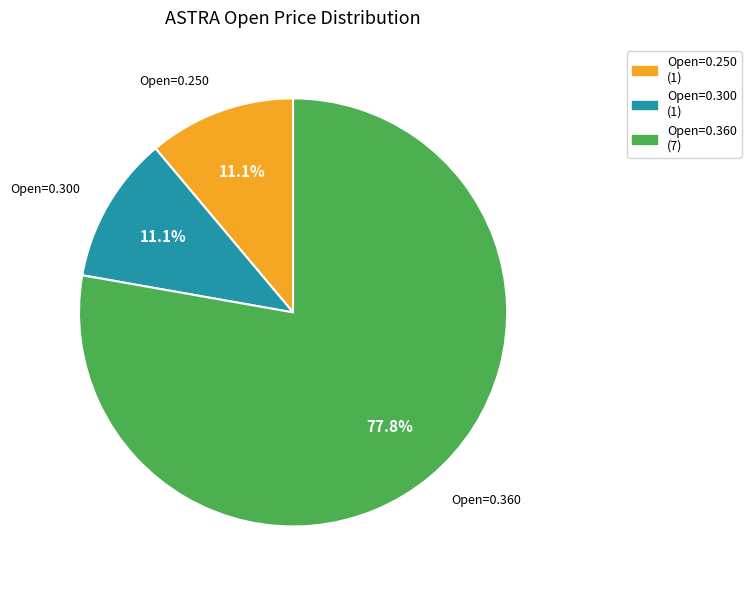

Does any single category account for the majority?

Yes